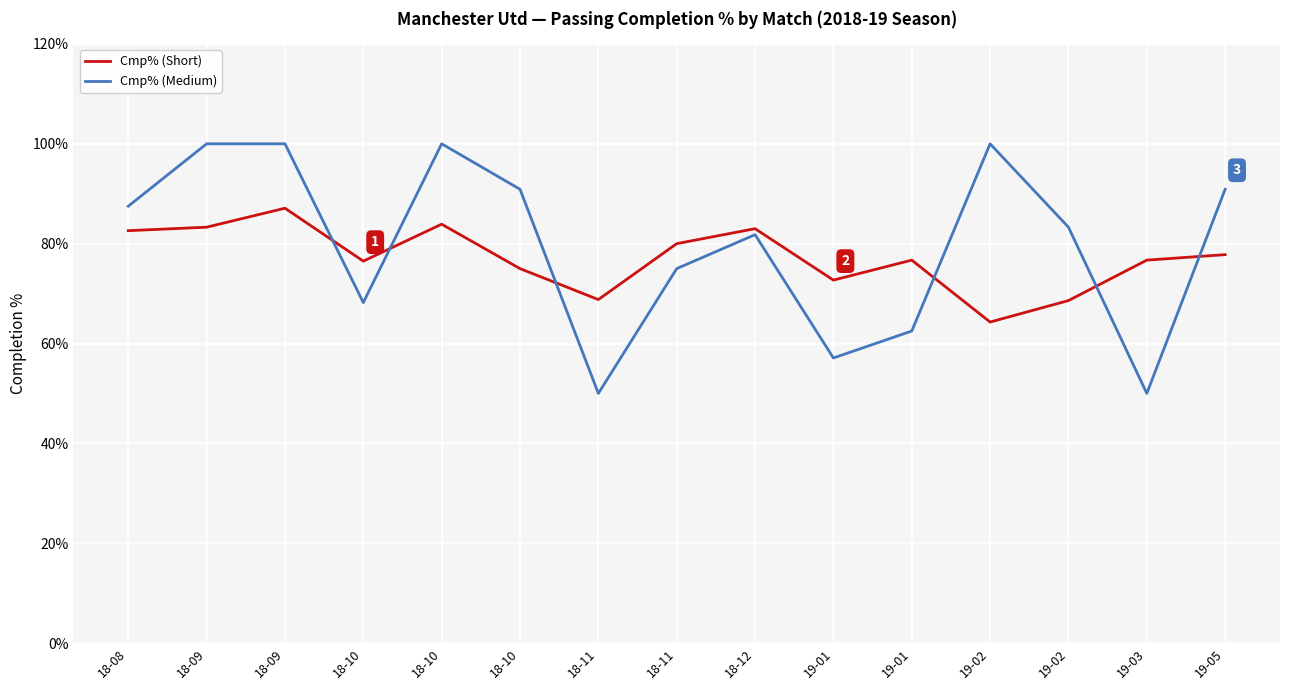

Does the chart have visible grid lines?

Yes